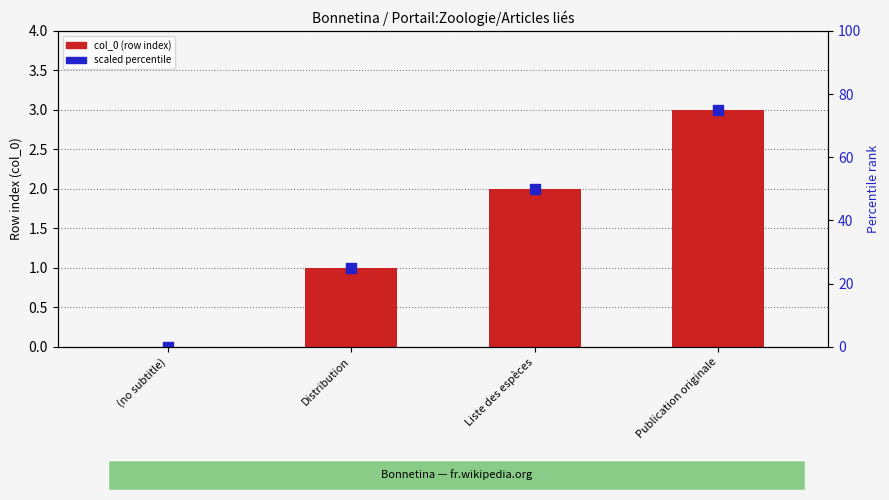

At how many categories does at least one series exceed 1?

3